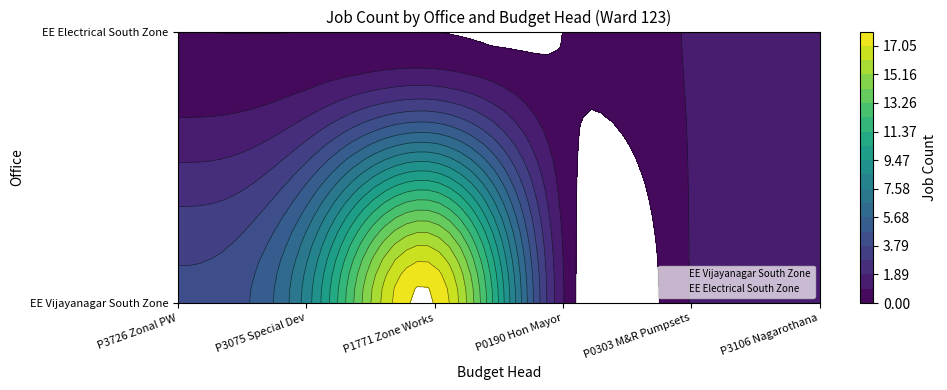

At which label is Executive Engineer Vijayanagar South Zone closest to 9?

P3075 Special comprehensive development